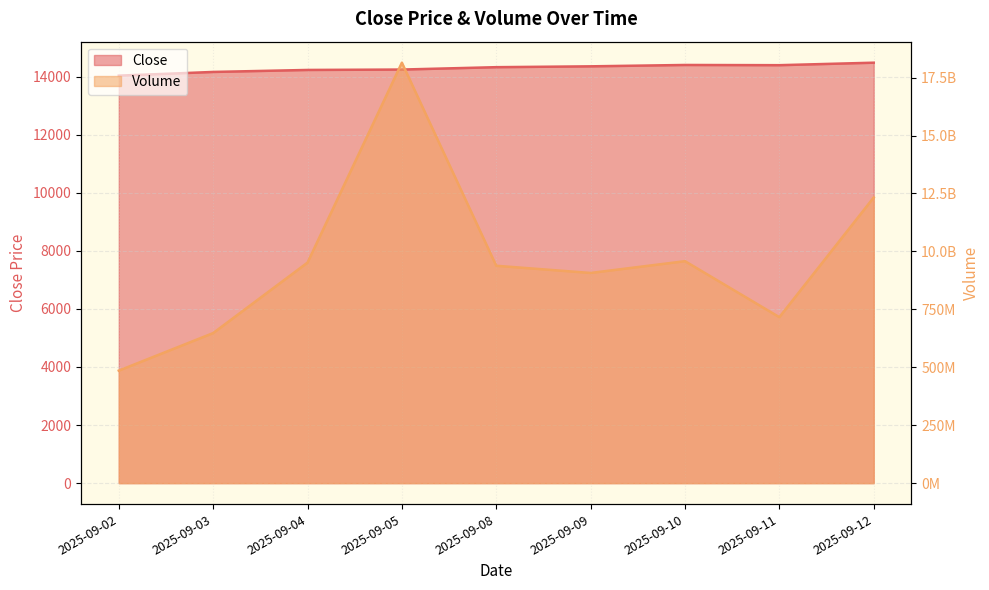

Where is Close nearest to the value 14257?

2025-09-05